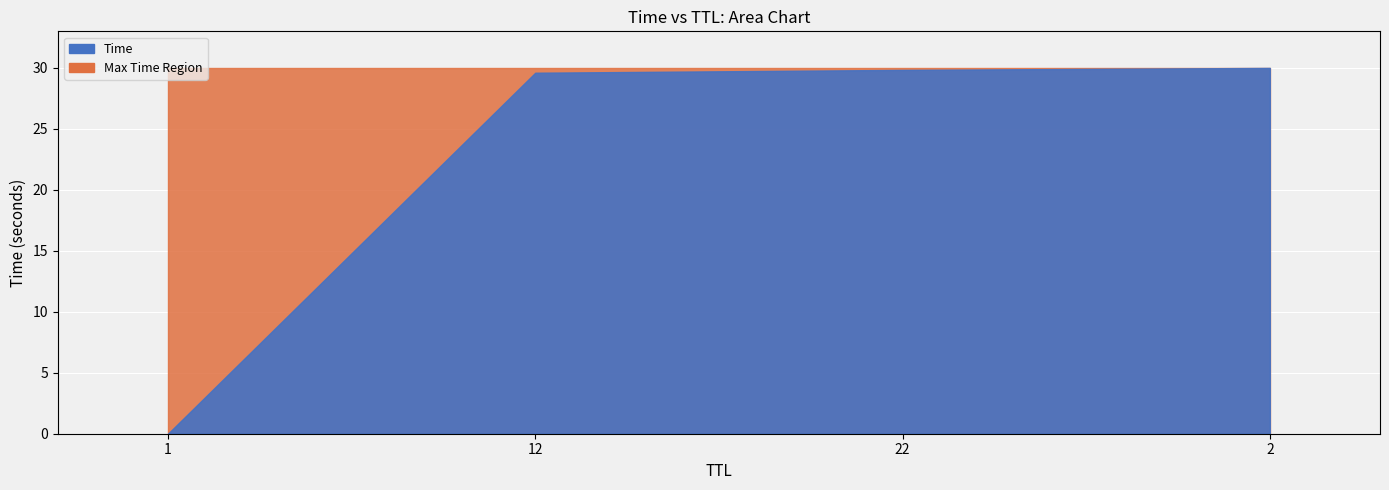

How many data points does each series have?

4